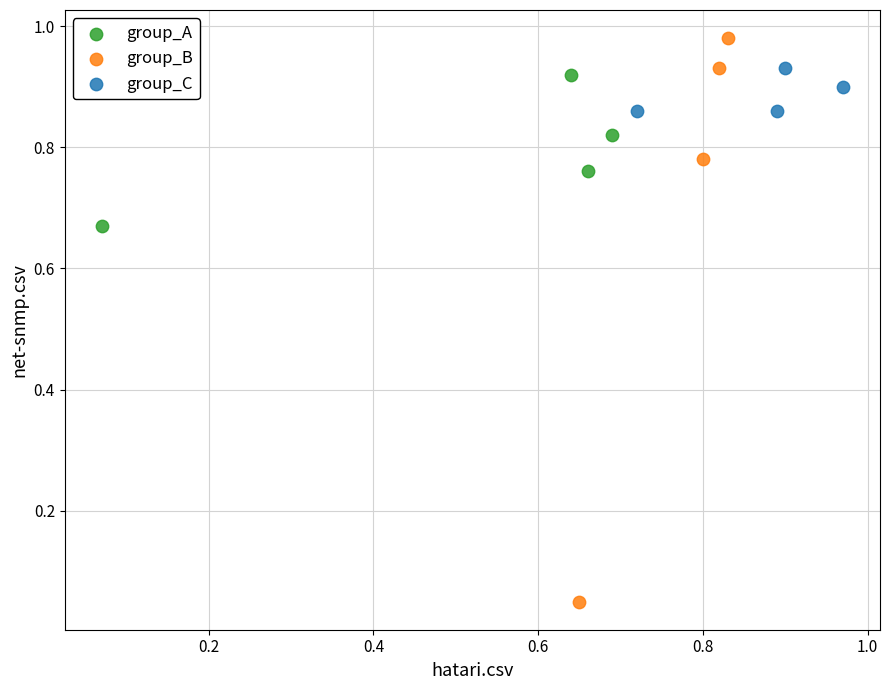

Which series has the largest Y range (max minus min)?

group_B